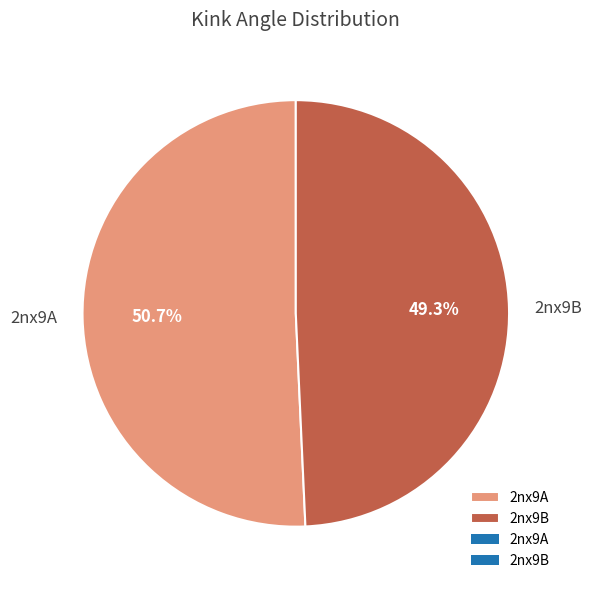

What percentage is the 2nx9A slice, to the nearest percent?

51%